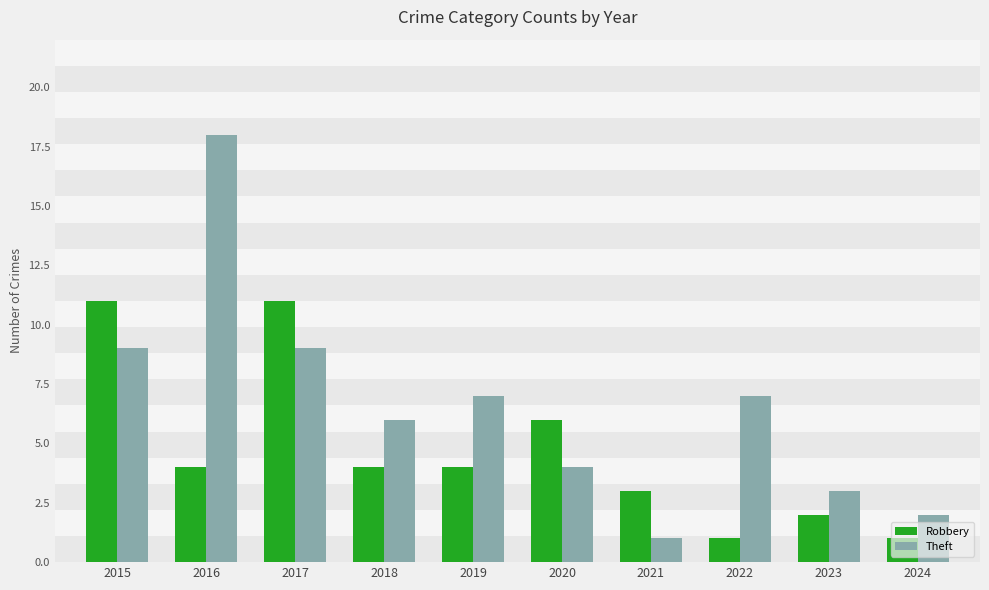

What is the total value across all series at 2019?

11